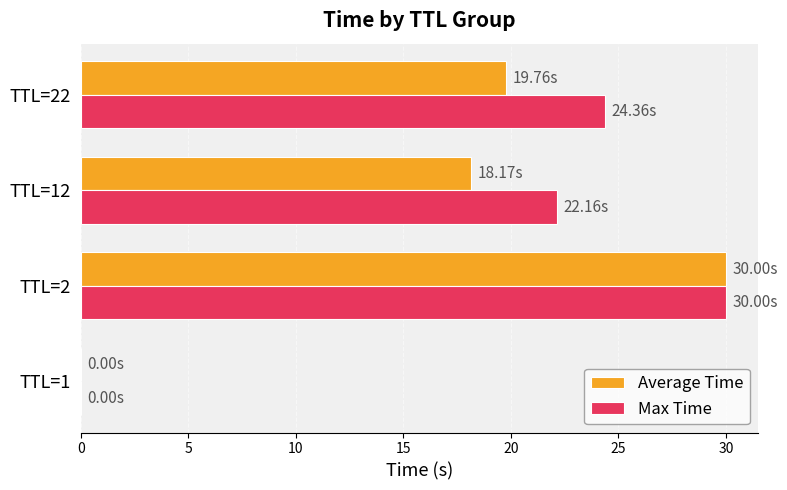

Which series changed the most between TTL=2 and TTL=22?

Average Time